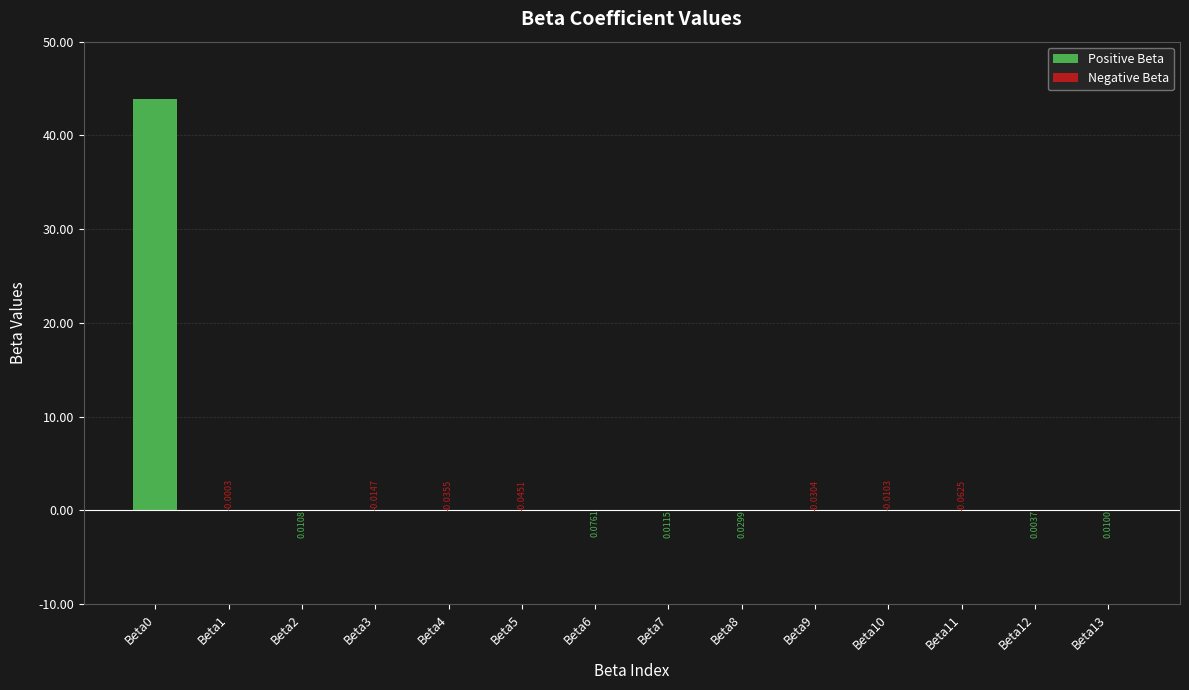

The Negative Beta series shows 0.0 at Beta0. True or false?

True